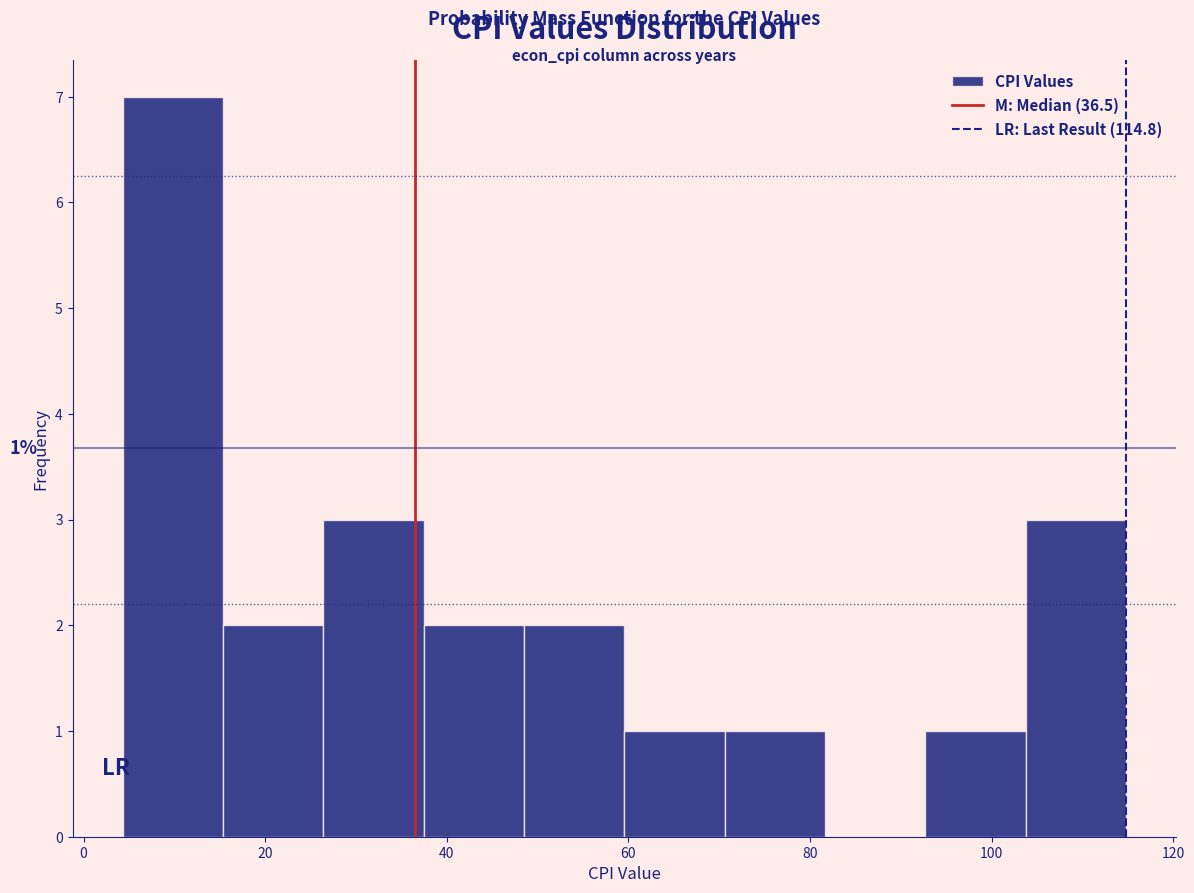

Which range on the x-axis has the tallest bar?

4 to 16